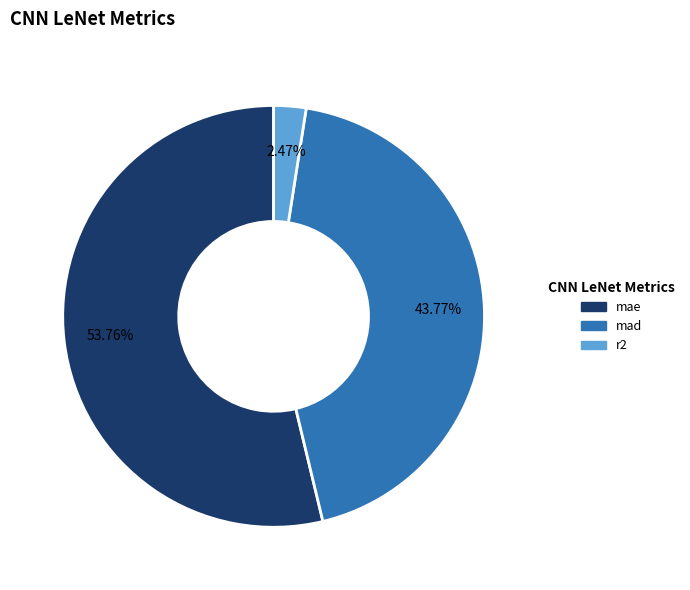

Is the sum of mae and r2 greater than half?

Yes